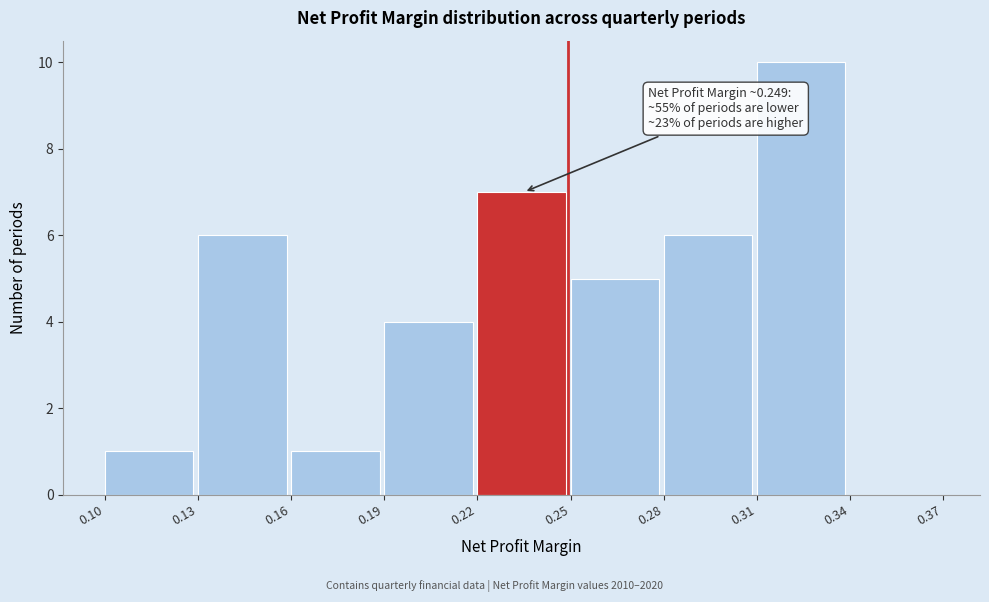

Which range on the x-axis has the tallest bar?

0.31 to 0.34